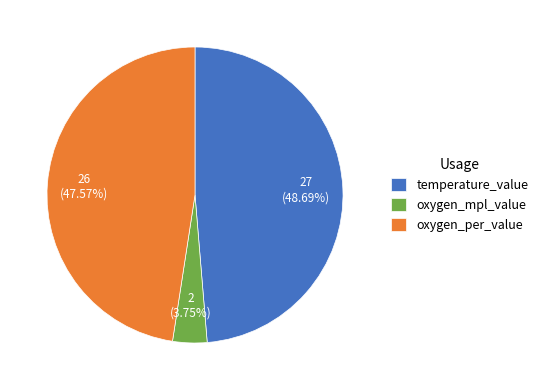

What is the smallest slice in the pie chart?

oxygen_mpl_value